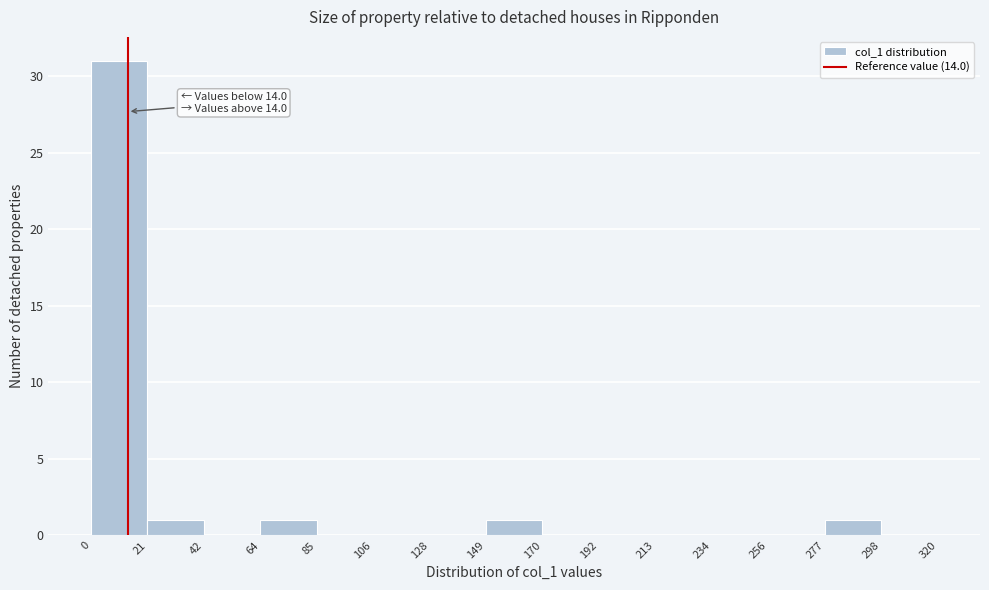

Over which range of the x-axis is the bar tallest?

0 to 21